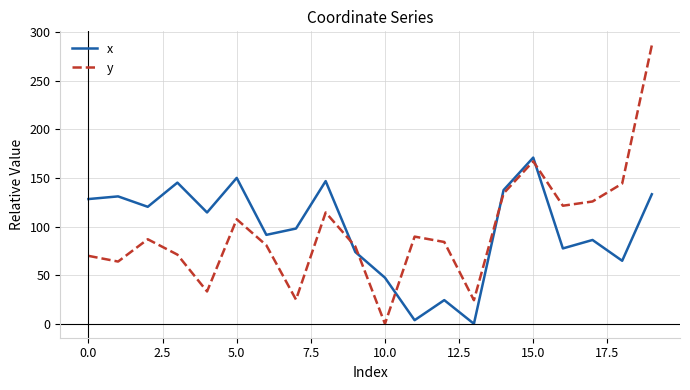

True or false: y and x intersect in this chart.

True